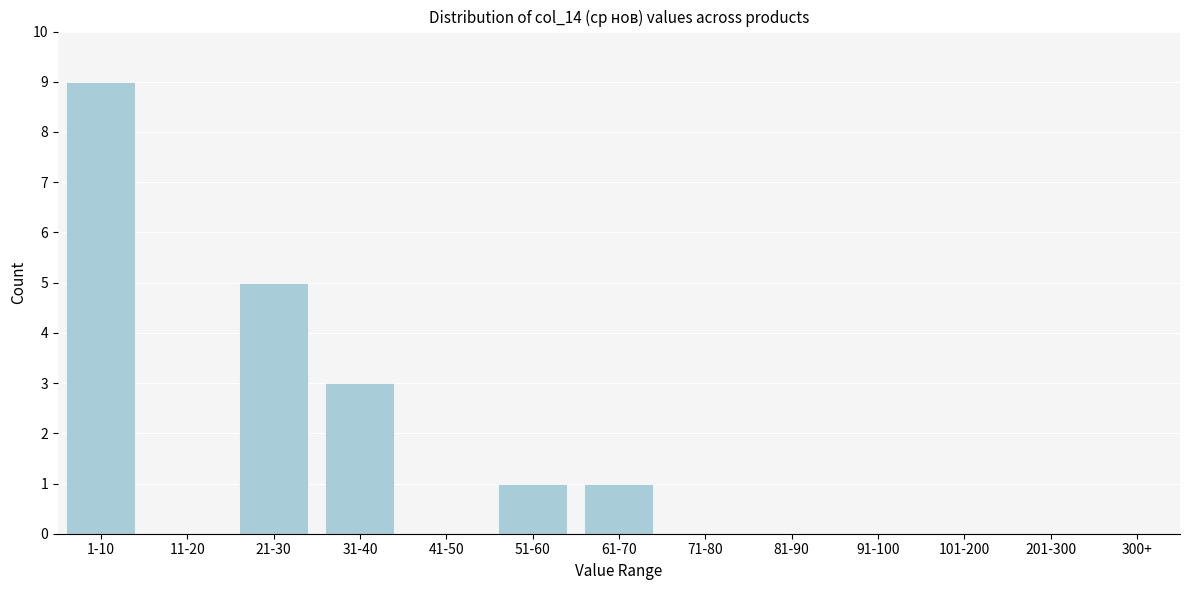

Reading left to right, list all the values displayed in this chart.

1-10=9	11-20=0	21-30=5	31-40=3	41-50=0	51-60=1	61-70=1	71-80=0	81-90=0	91-100=0	101-200=0	201-300=0	300+=0